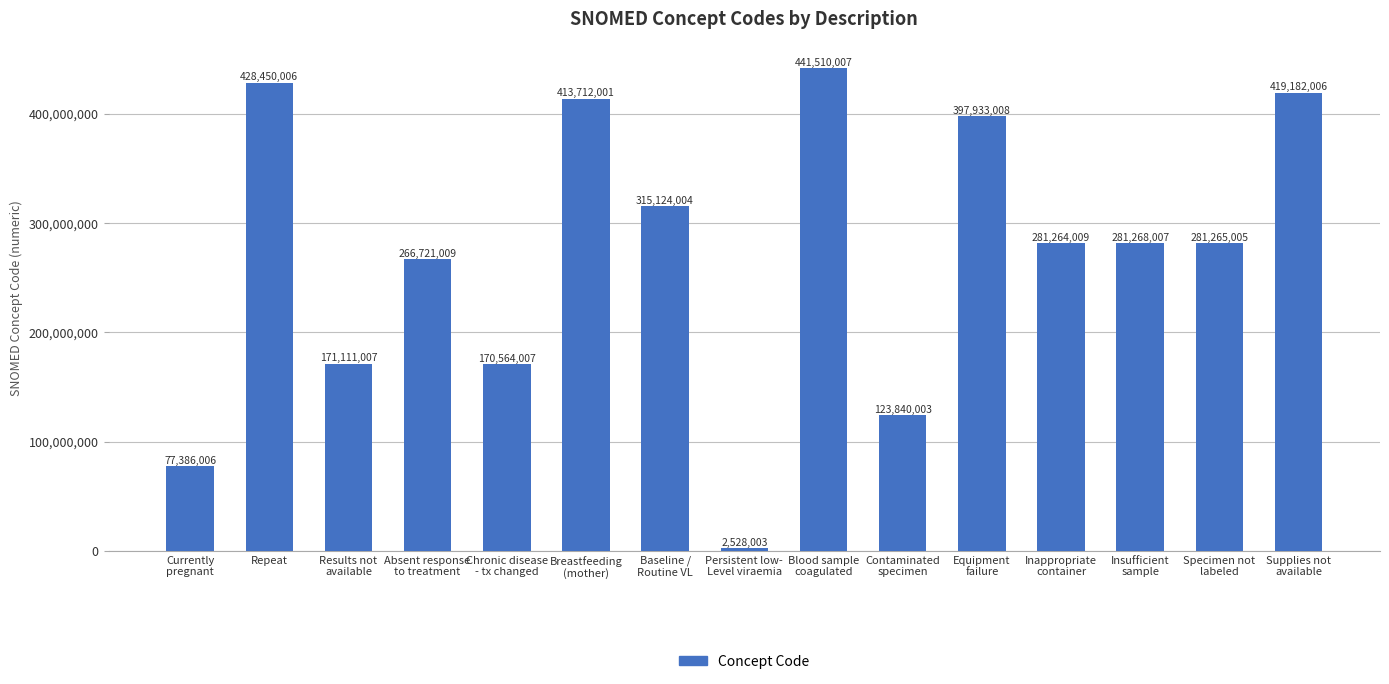

Where does the data first go above 281265005?

Repeat